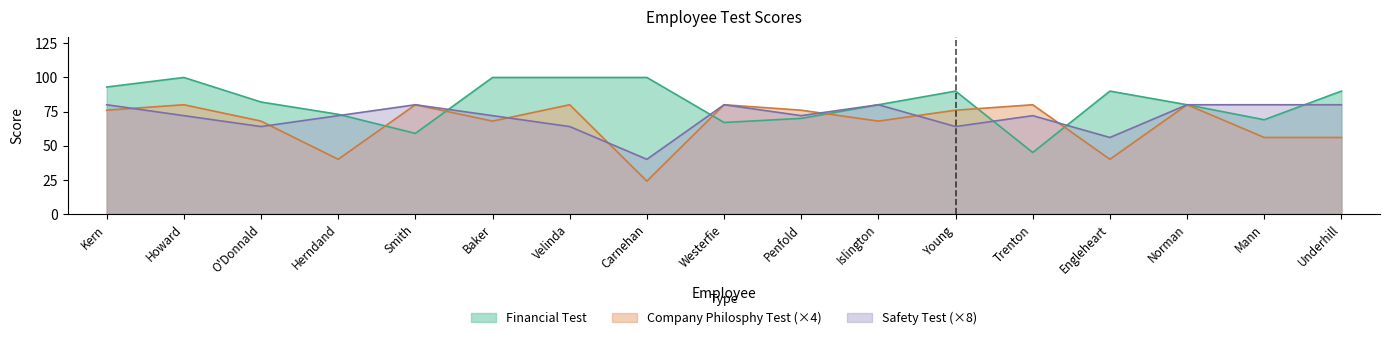

Rank the series by their maximum value, from highest to lowest.

Financial Test, Company Philosphy Test, Safety Test